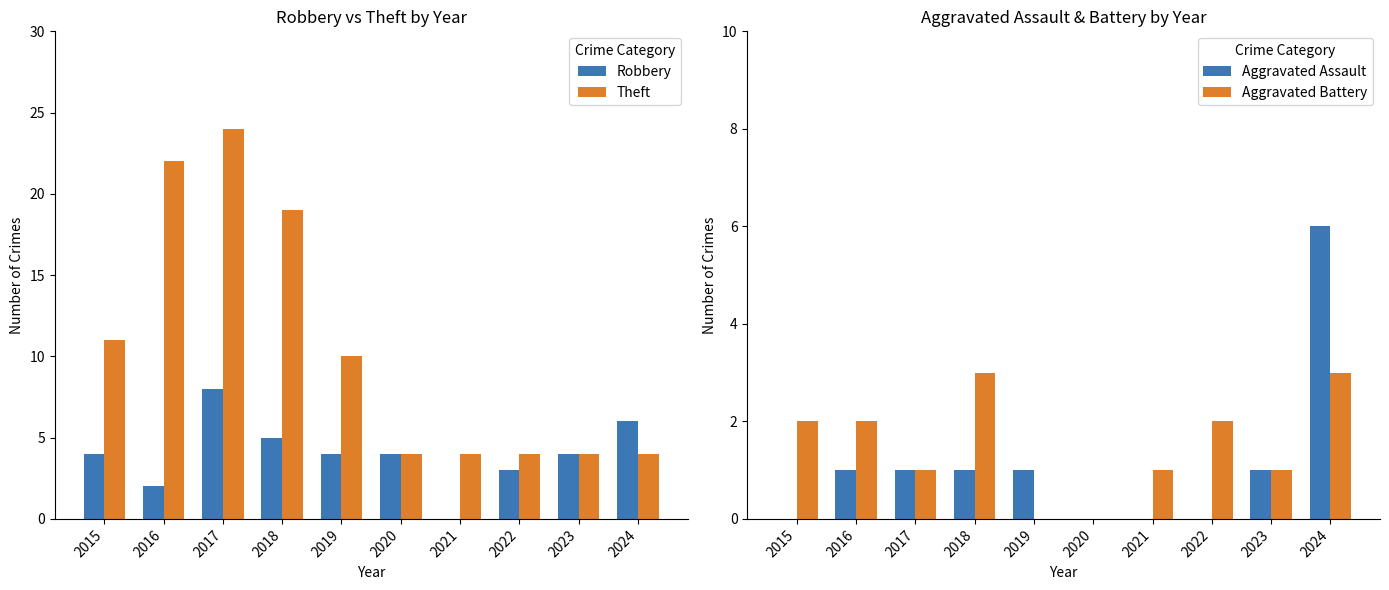

Rank the series at 2021 from lowest to highest value.

Robbery, Aggravated Assault, Aggravated Battery, Theft